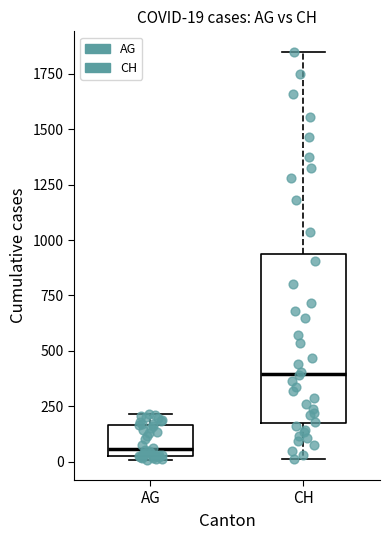

Which box is the tallest, from its lower edge to its upper edge?

CH